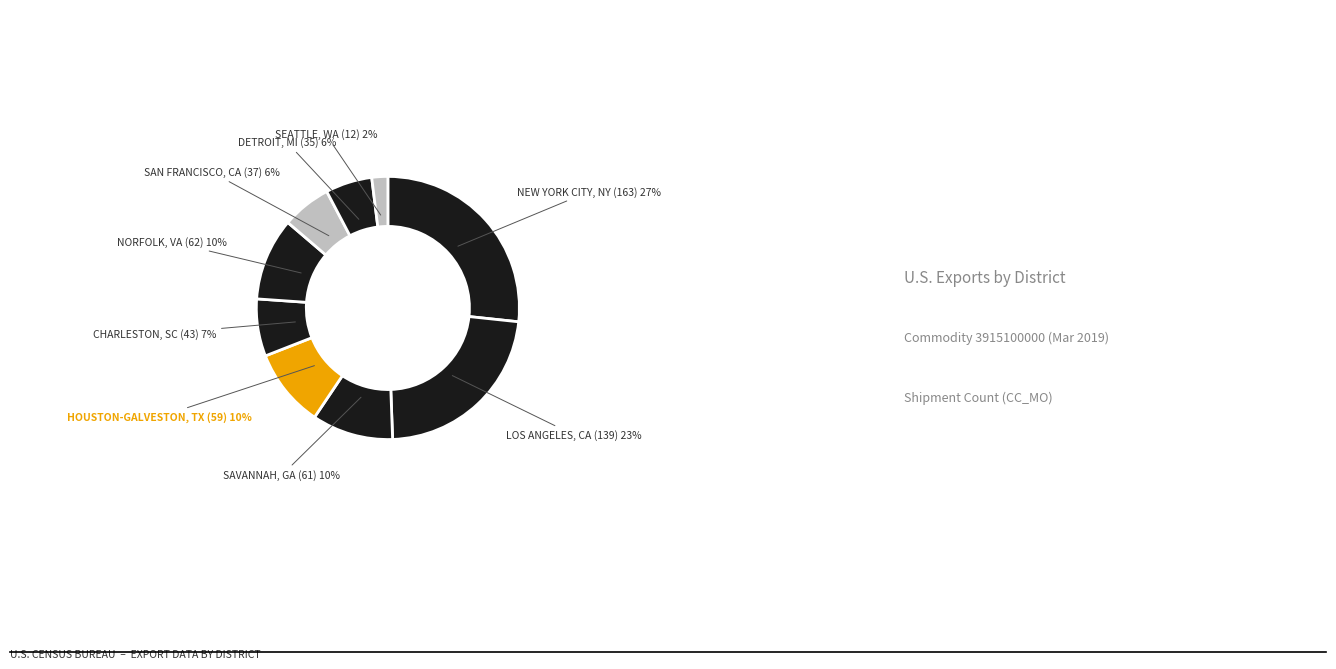

To the nearest percent, what is the difference between the largest and smallest slice percentages?

25%